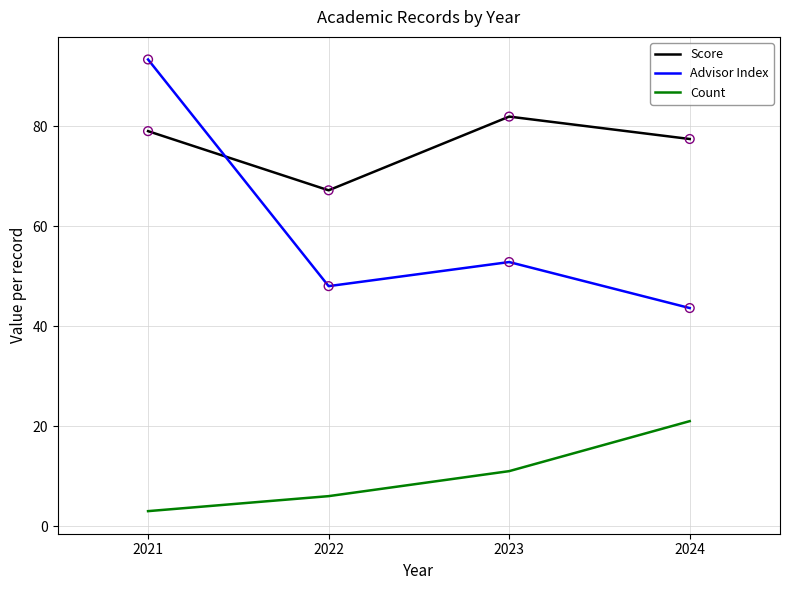

Is the value of Count at 2022 greater than the value of Advisor Index at 2023?

No